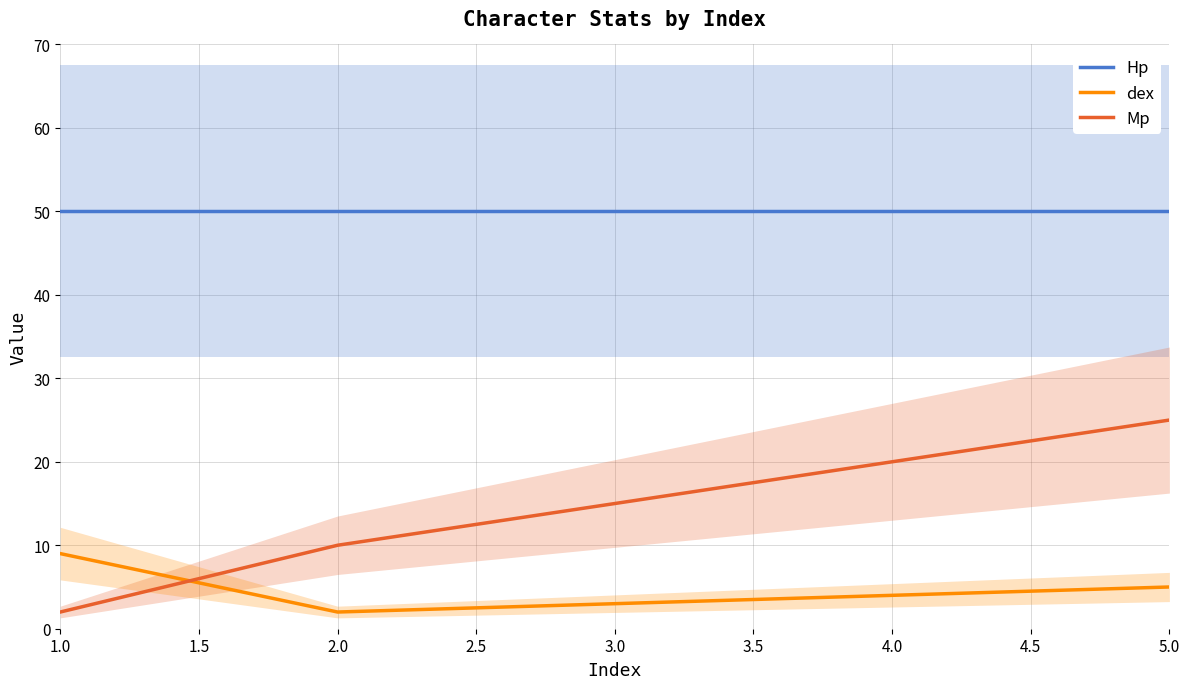

True or false: Hp has a value of 79 at 4.0.

False